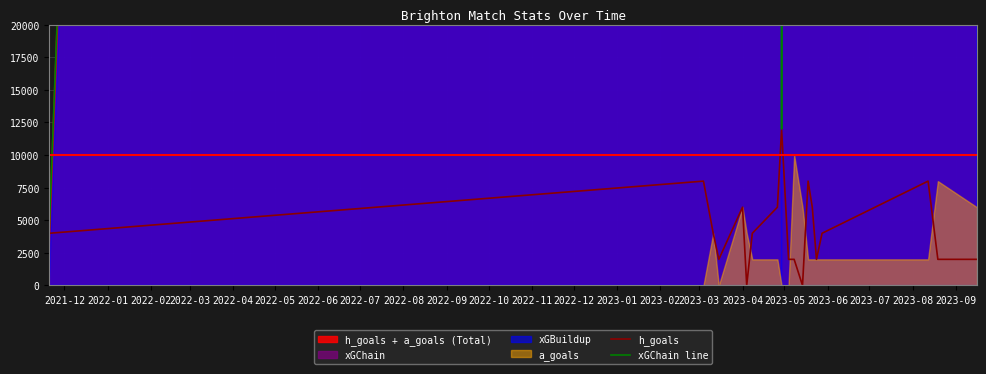

What is the average value of the h_goals series?

4316